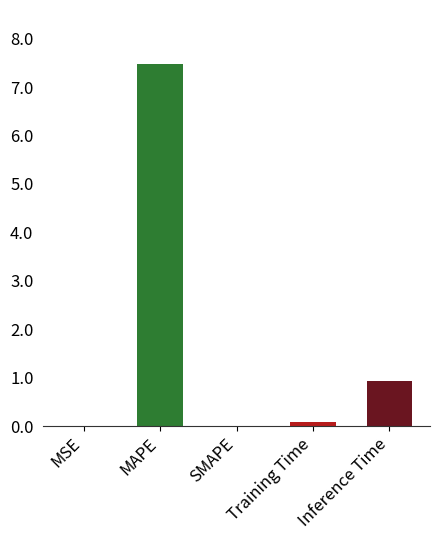

The chart shows a value of 11.1 at MAPE. True or false?

False